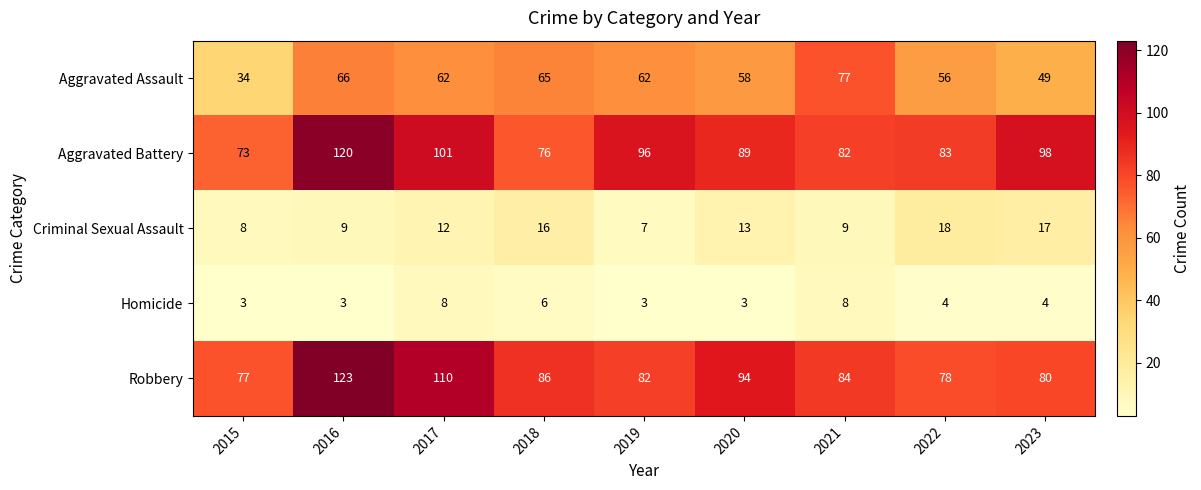

How many series are shown in this chart?

5